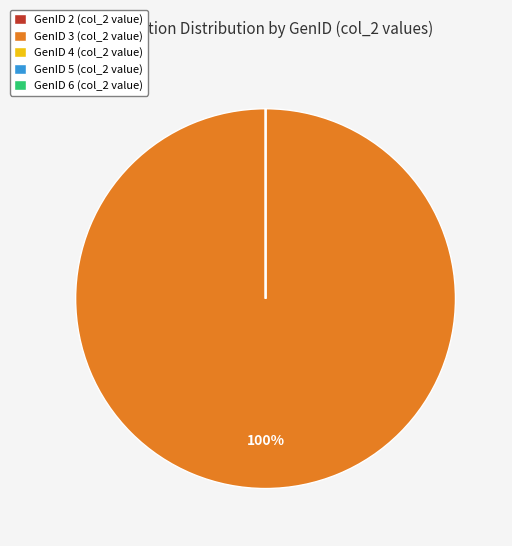

Which slice represents more than half of the pie?

GenID 3